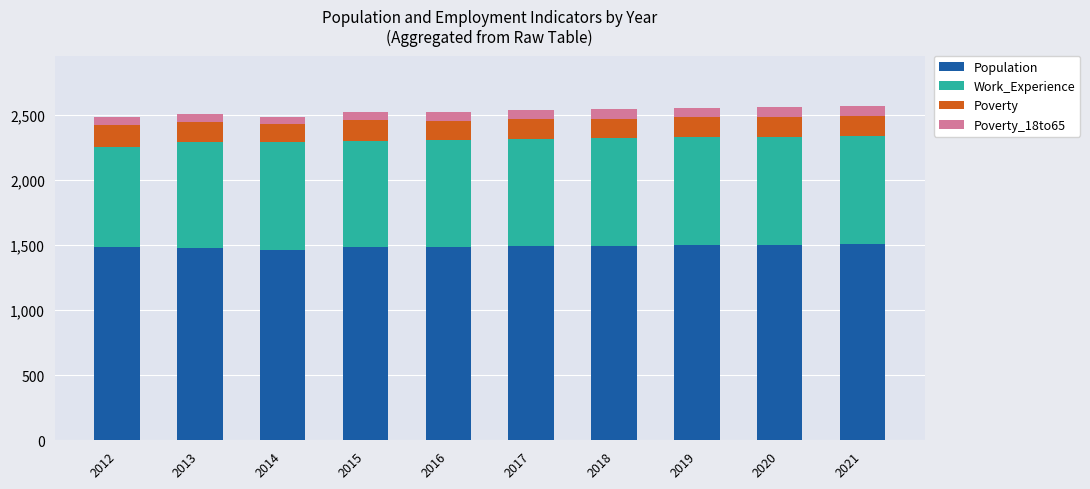

What is the difference between the second highest and minimum values in the Population series?

38